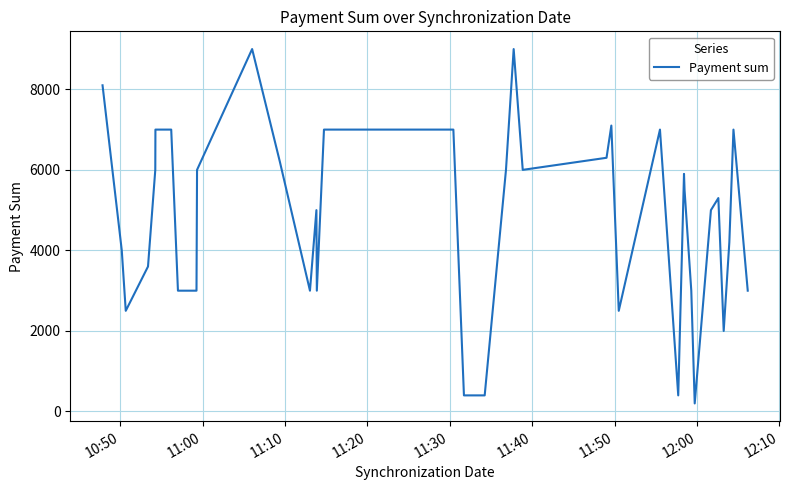

What is the maximum value shown in the chart?

9000